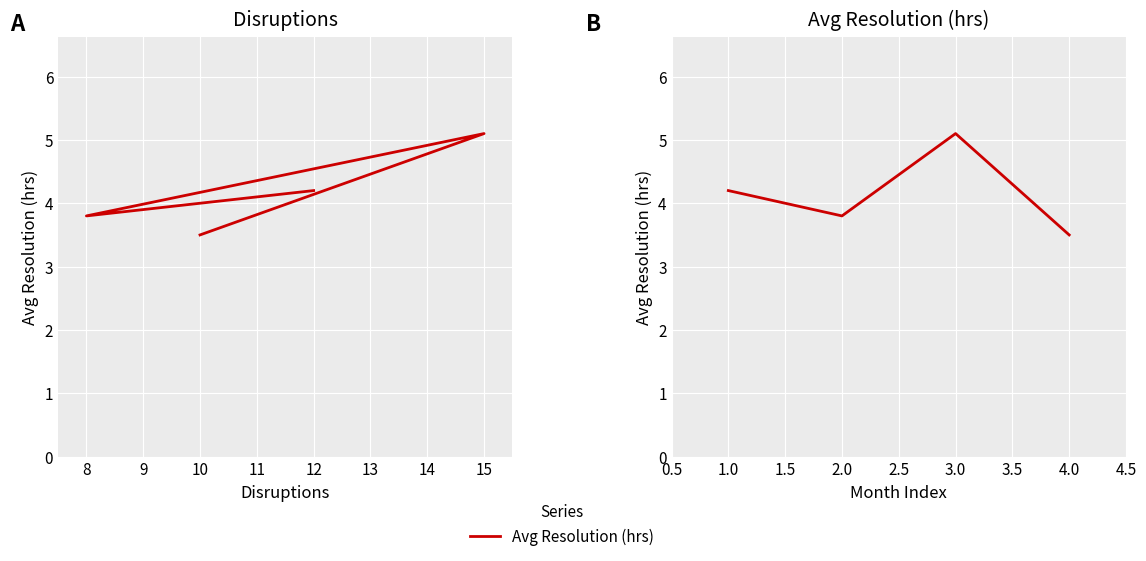

Does the chart display data point markers on the line(s)?

No